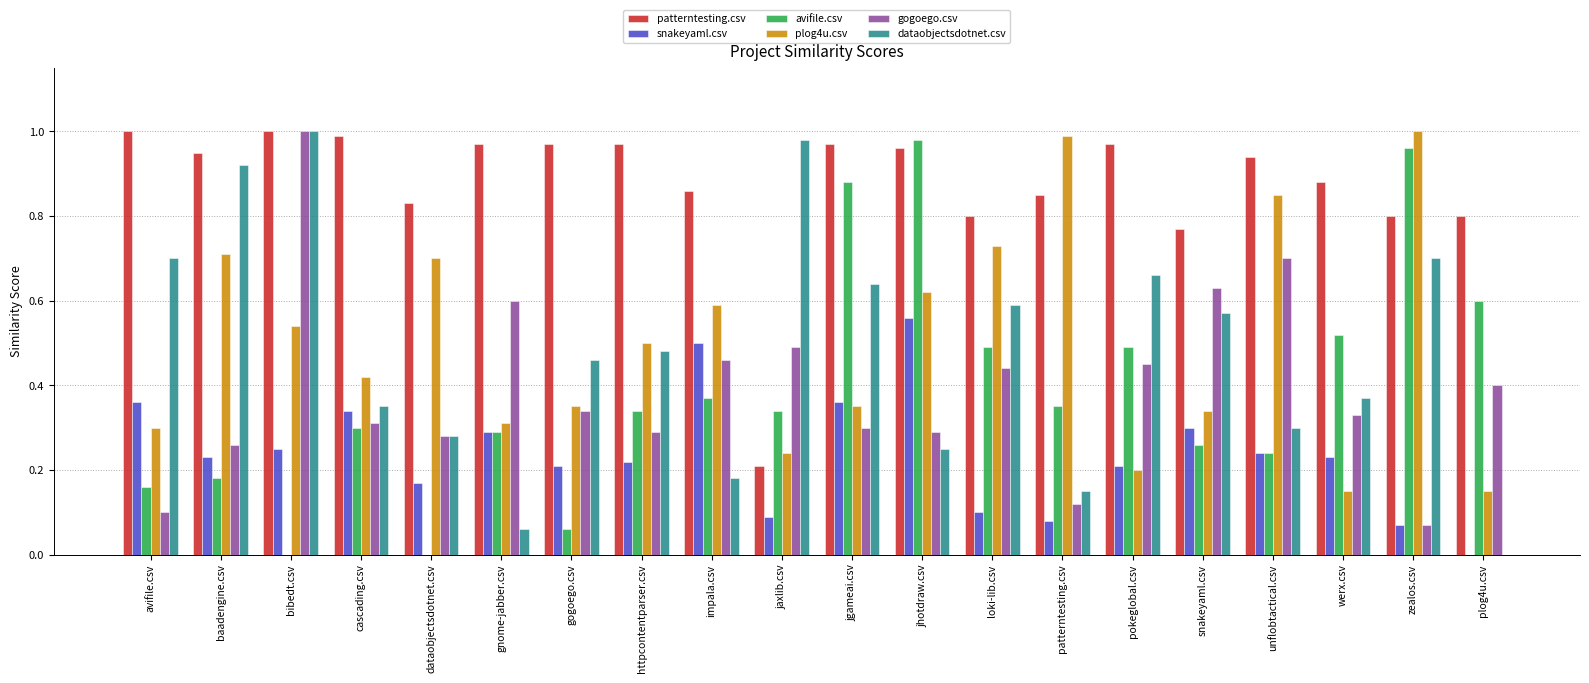

How many categories are shown in the chart?

20